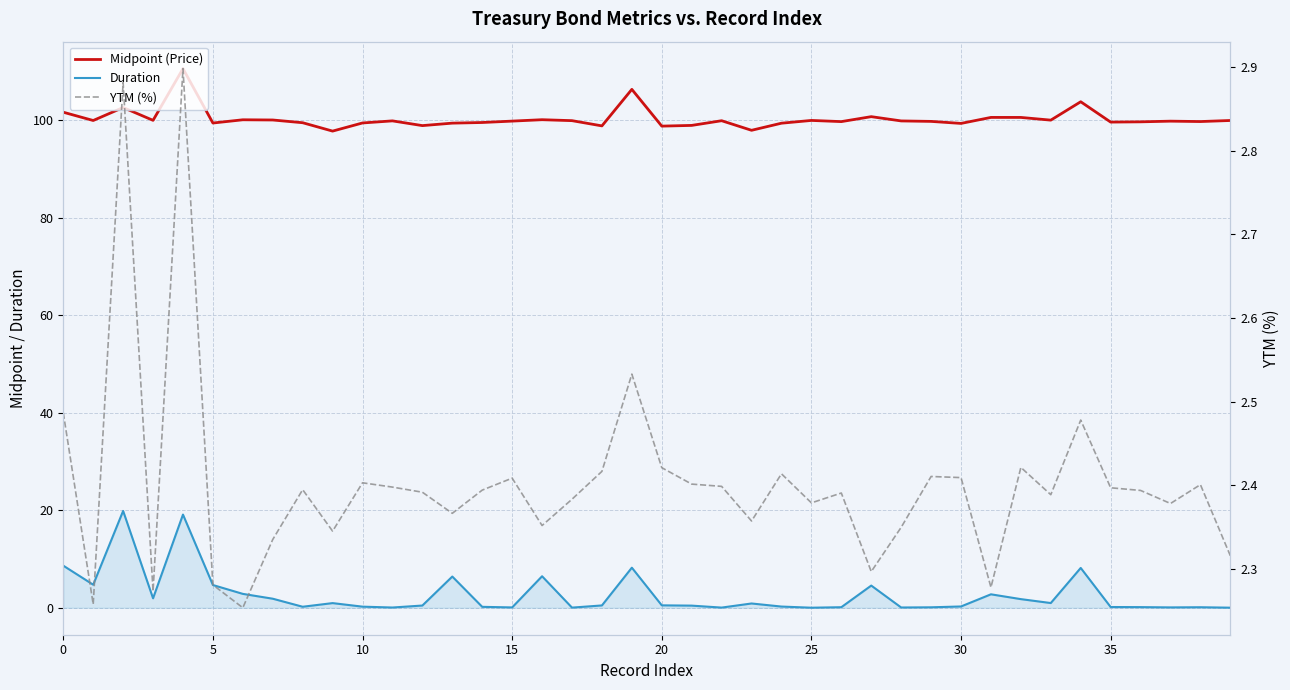

Count the number of categories in the chart.

40